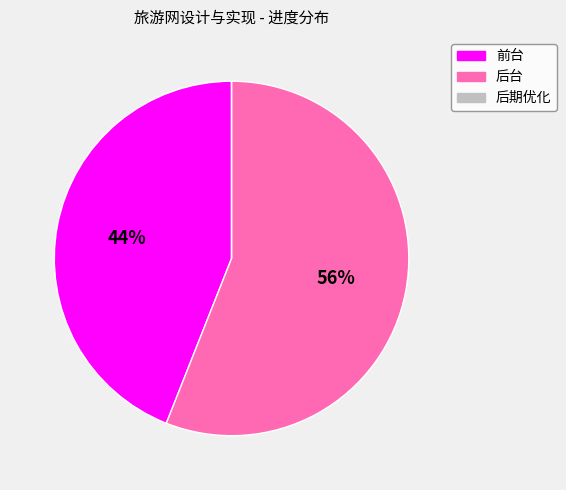

To the nearest percent, what is the difference between the largest and smallest slice percentages?

56%